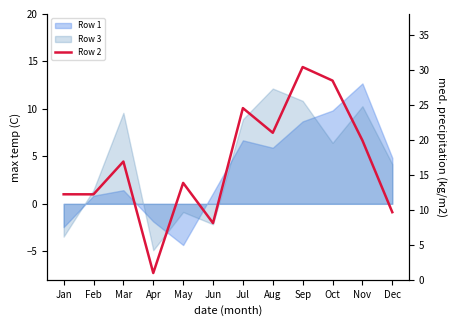

What is the greatest value displayed?

30.4